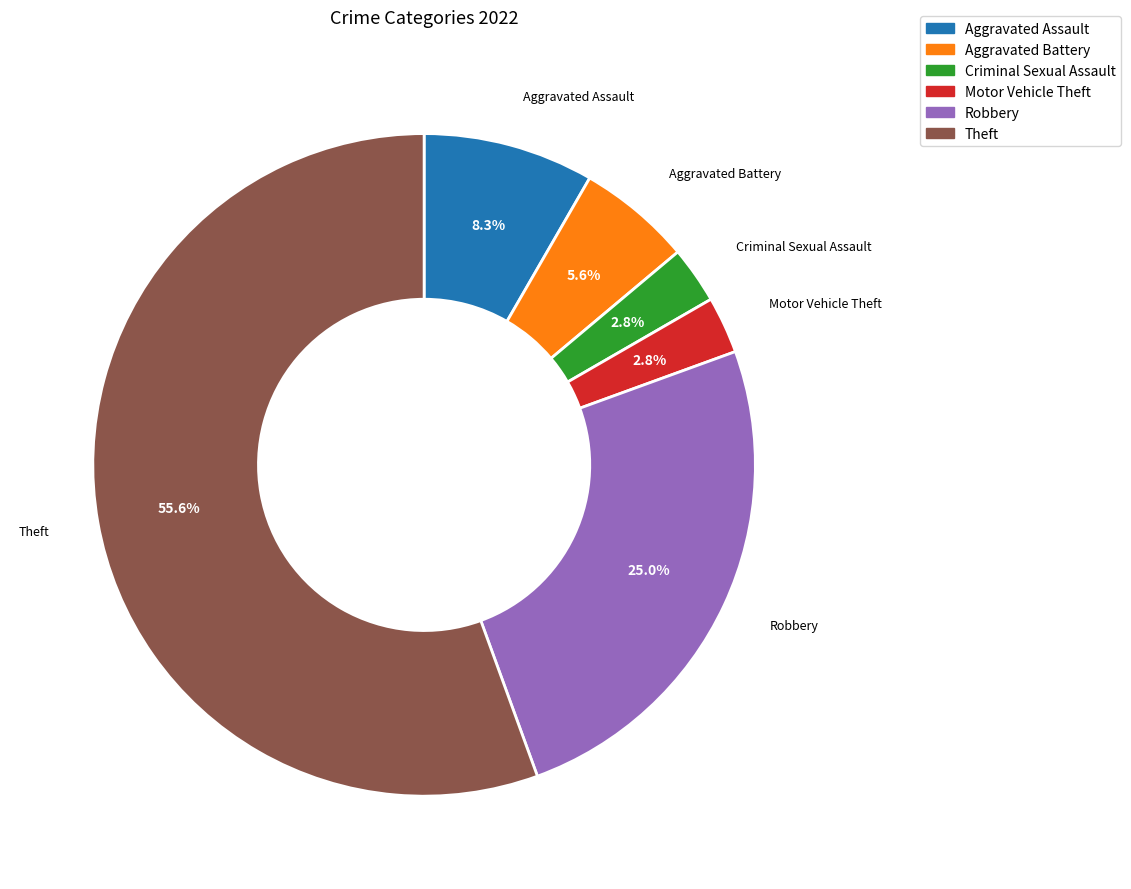

The Robbery slice represents 12% of the pie. True or false?

False